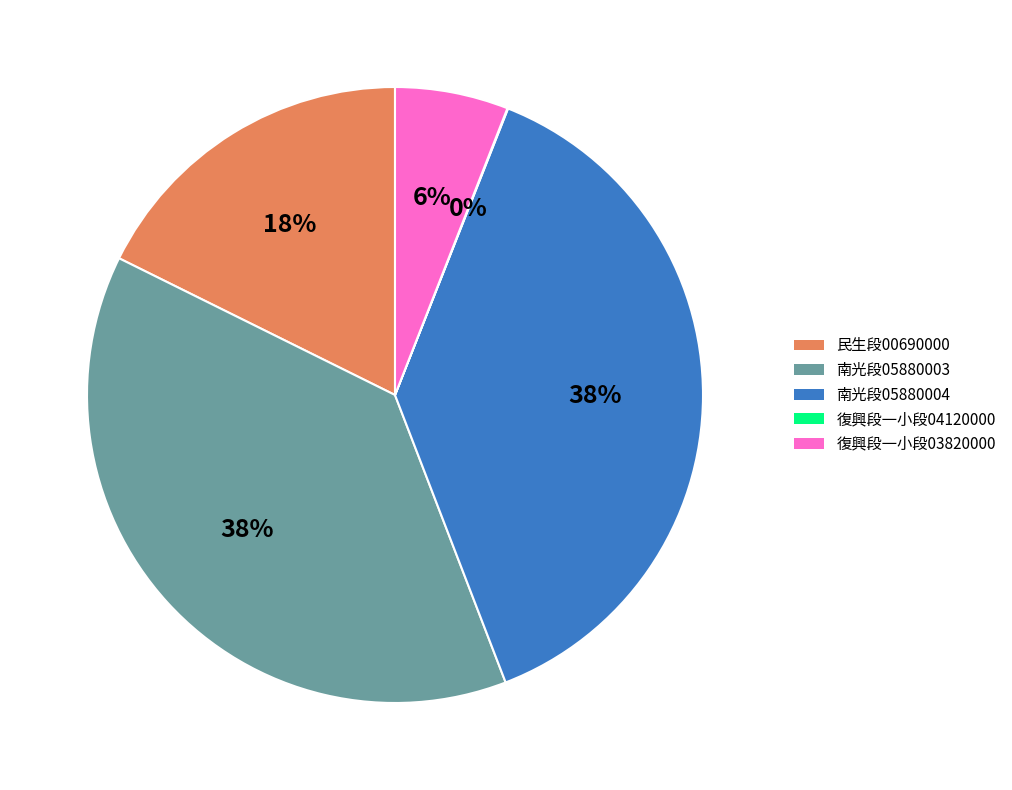

Is there a majority slice in this chart?

No